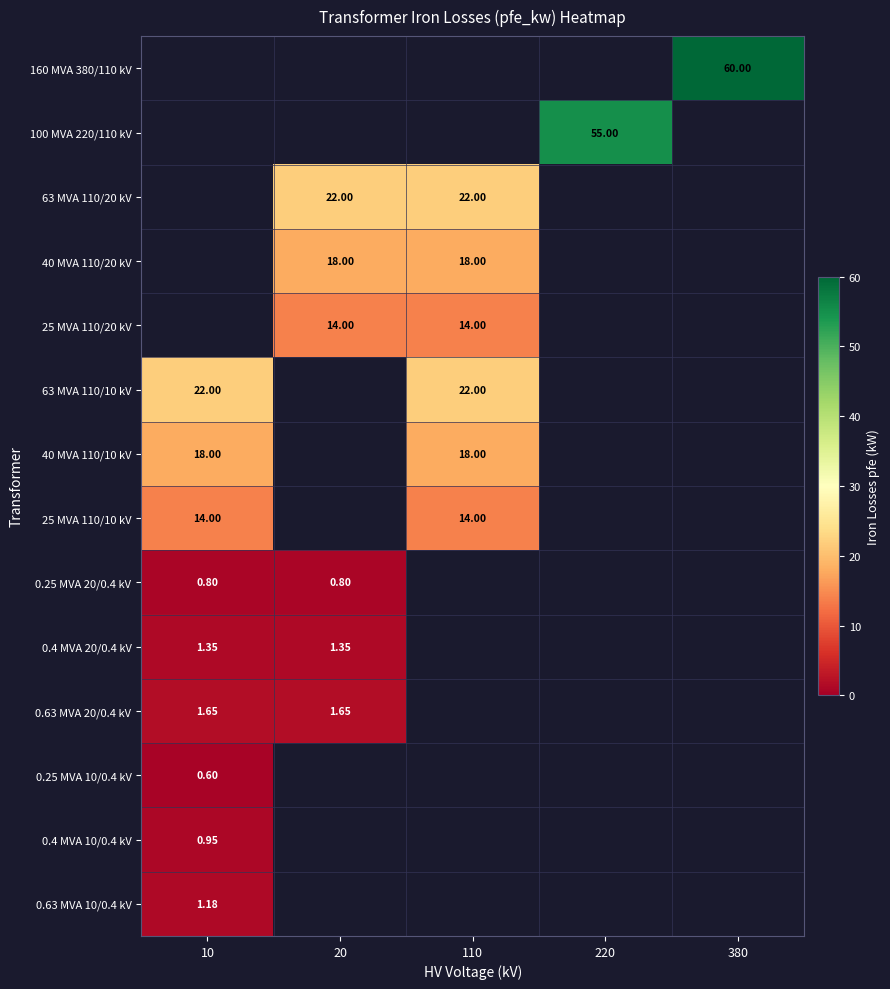

List the labels in order of 100 MVA 220/110 kV value, smallest first.

10, 20, 110, 220, 380